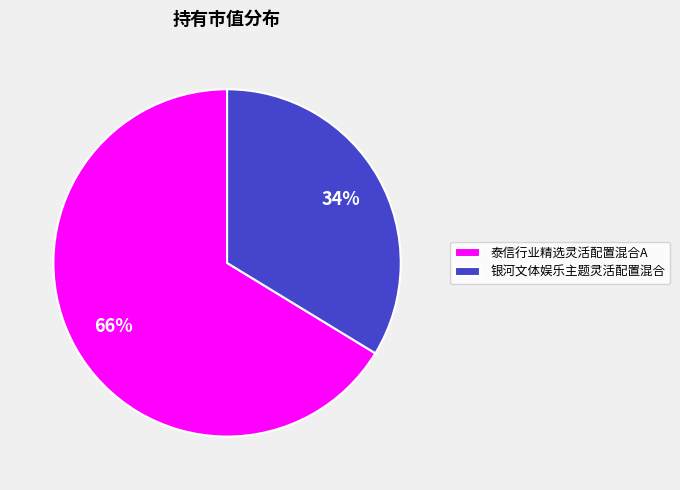

Rank the categories by value from highest to lowest.

泰信行业精选灵活配置混合A, 银河文体娱乐主题灵活配置混合